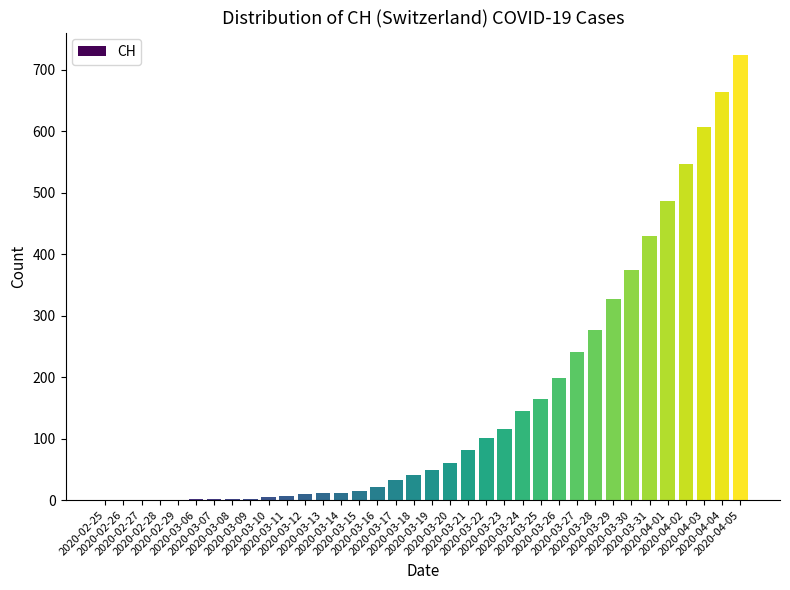

Which category has the highest value across all series?

2020-04-05